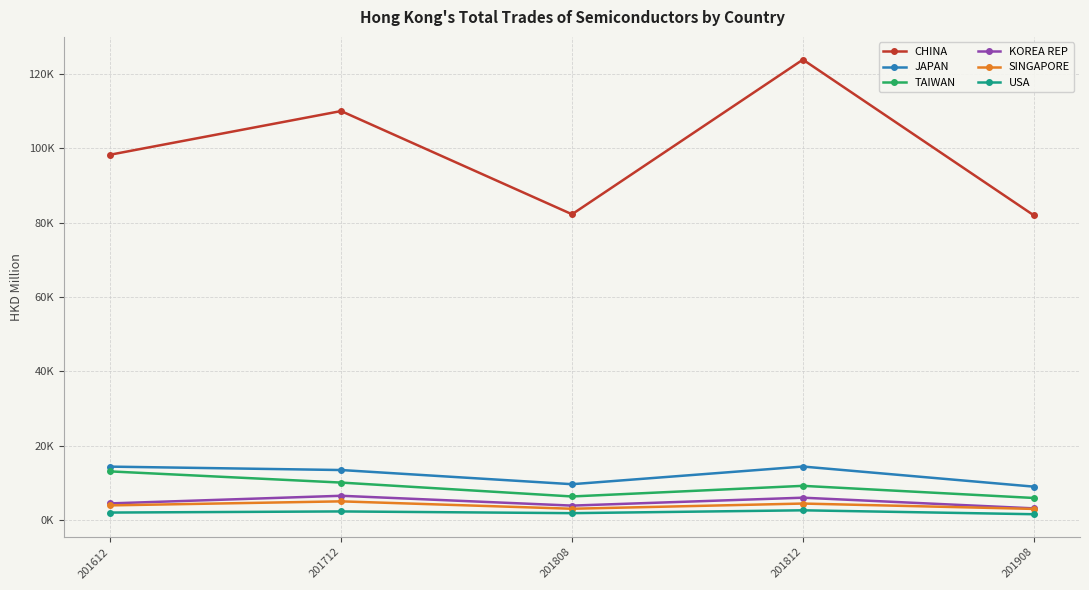

Reading right to left, list all the values displayed in this chart.

CHINA: 201908=81991.1	201812=123921.7	201808=82278.7	201712=110072.1	201612=98318.1
JAPAN: 201908=8937.0	201812=14350.6	201808=9595.3	201712=13410.8	201612=14328.4
TAIWAN: 201908=5885.1	201812=9152.3	201808=6294.0	201712=10032.1	201612=13043.0
KOREA REP: 201908=3088.4	201812=5961.8	201808=3831.5	201712=6476.8	201612=4426.2
SINGAPORE: 201908=2939.3	201812=4384.1	201808=2986.1	201712=4976.1	201612=3890.0
USA: 201908=1510.9	201812=2566.1	201808=1798.7	201712=2262.8	201612=1961.0